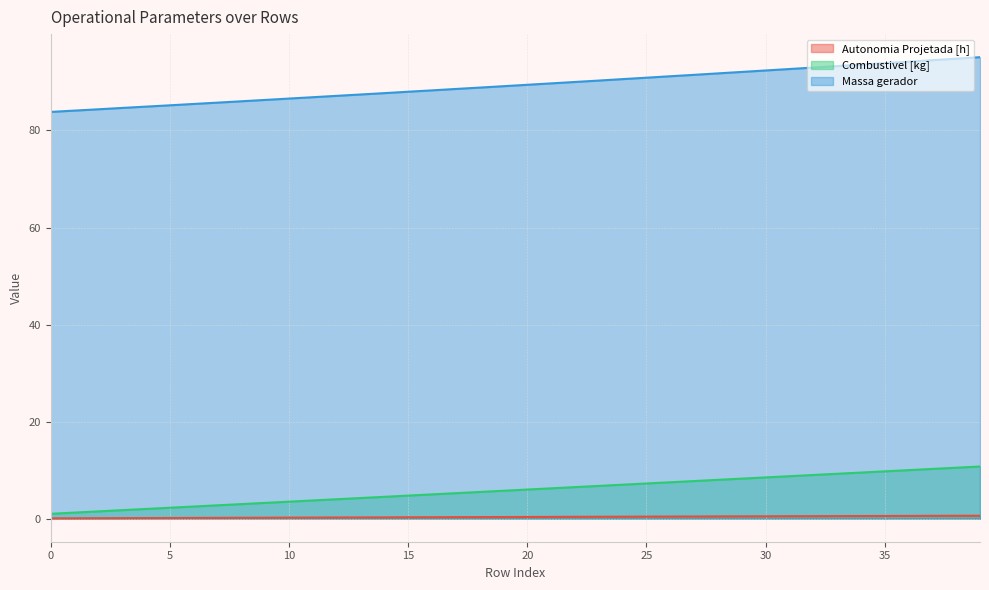

Which series has the widest spread of values?

Massa gerador